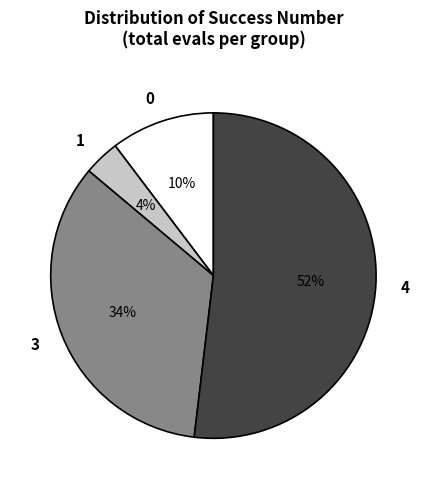

Count the number of slices in the pie.

4